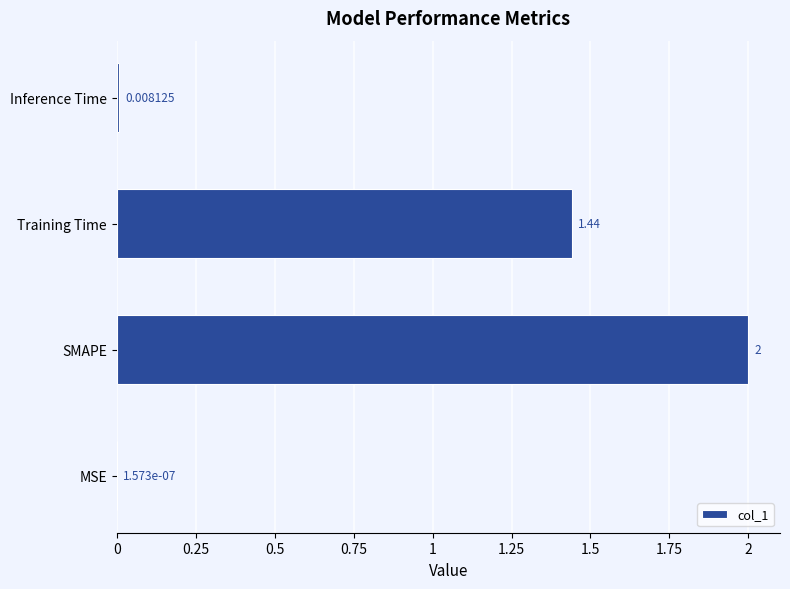

What is the maximum value shown in the chart?

2.0